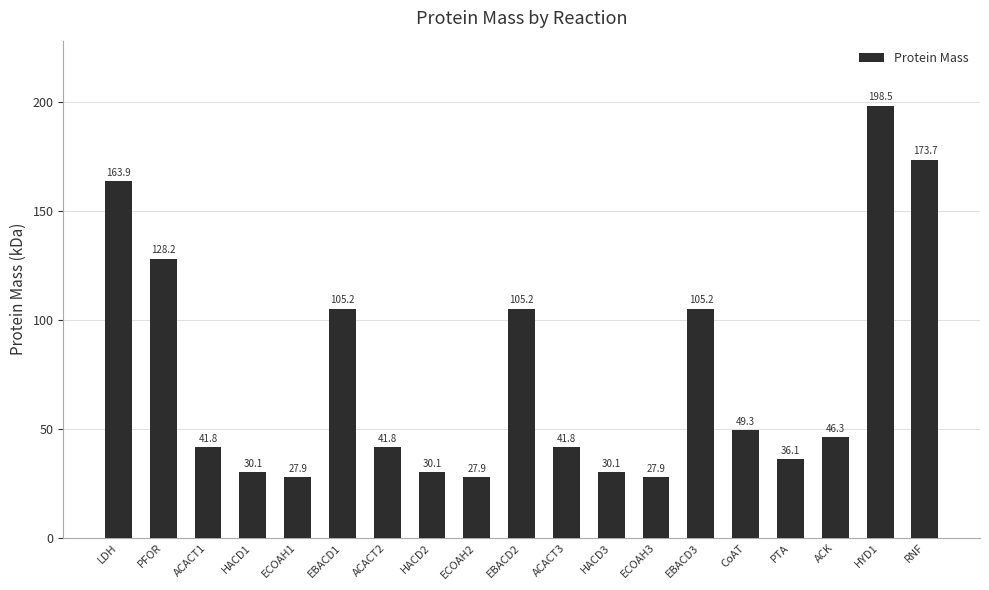

Reading left to right, what are all the values shown in this chart?

LDH=163.9	PFOR=128.2	ACACT1=41.8	HACD1=30.1	ECOAH1=27.9	EBACD1=105.2	ACACT2=41.8	HACD2=30.1	ECOAH2=27.9	EBACD2=105.2	ACACT3=41.8	HACD3=30.1	ECOAH3=27.9	EBACD3=105.2	CoAT=49.3	PTA=36.1	ACK=46.3	HYD1=198.5	RNF=173.7